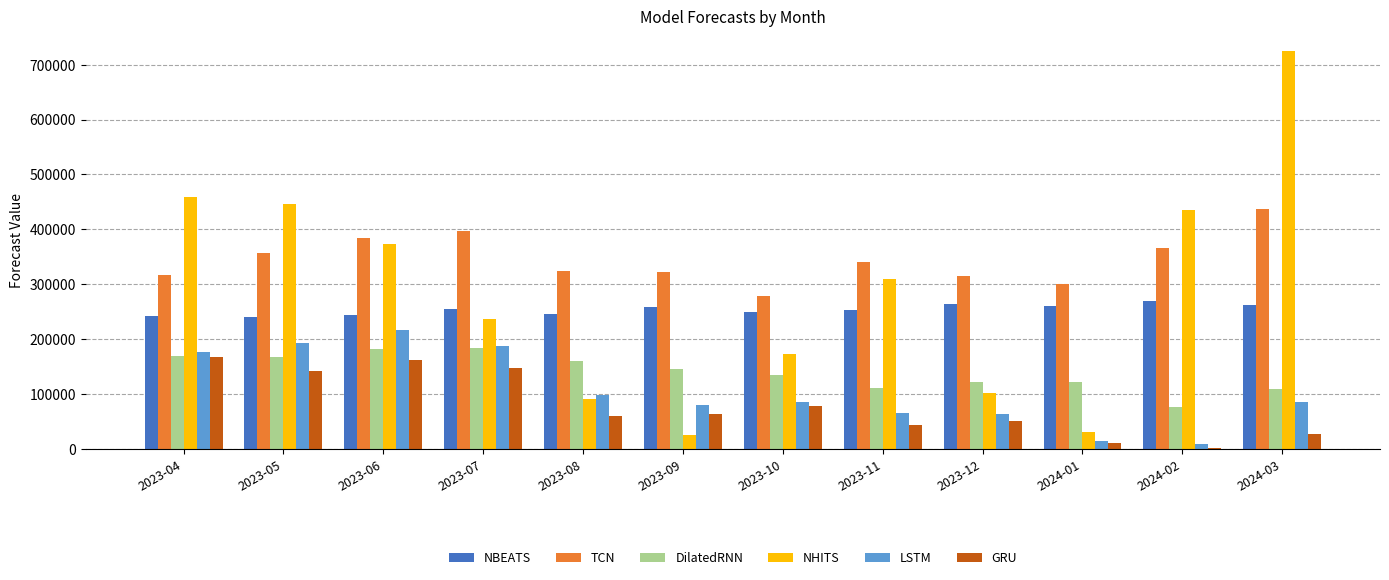

Are the bars grouped side by side (vs. stacked)?

Yes